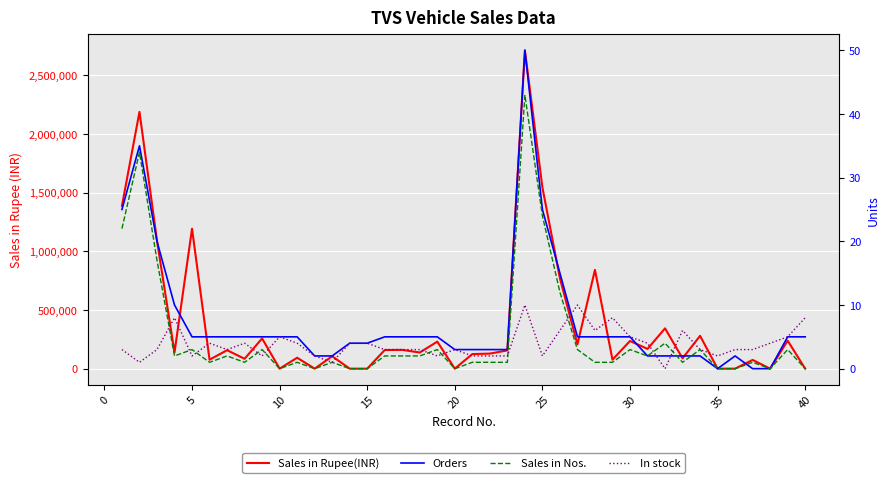

At which category does Sales in Nos. reach its first local valley?

10